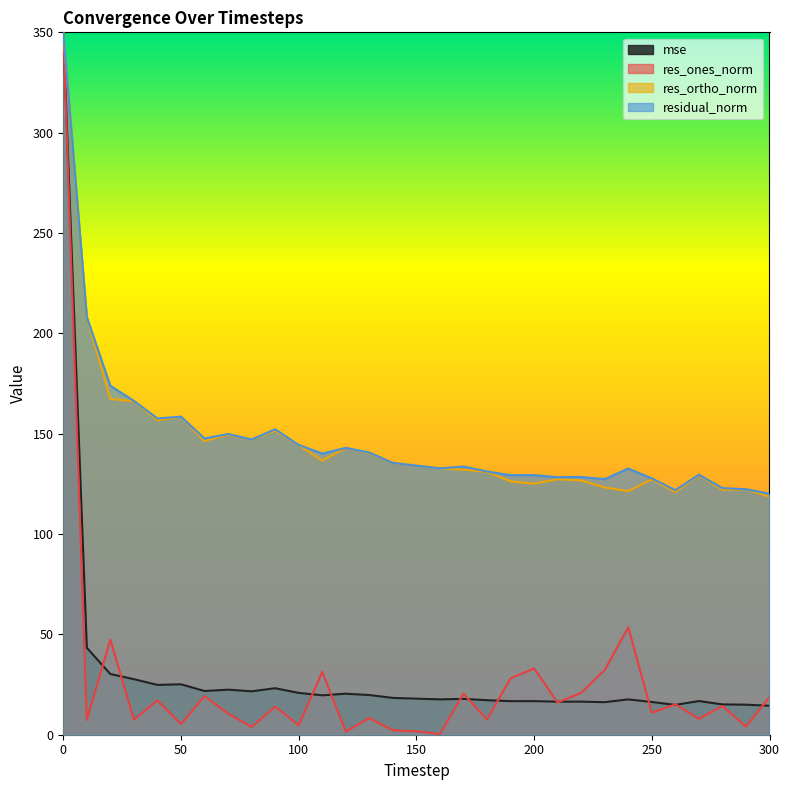

List the series in order of their peak value, lowest first.

mse, res_ones_norm